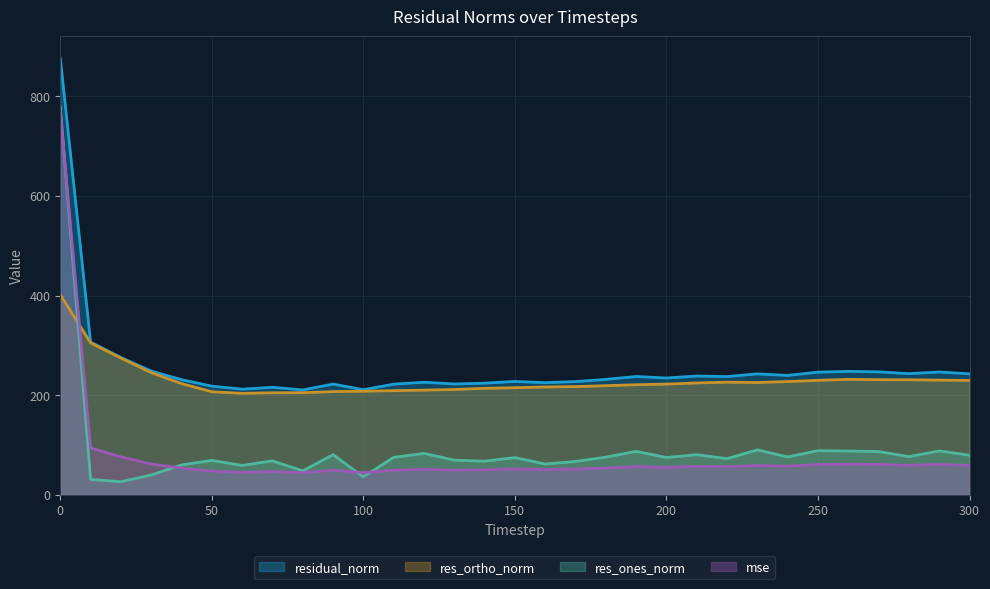

What is the maximum value shown in the chart?

876.6